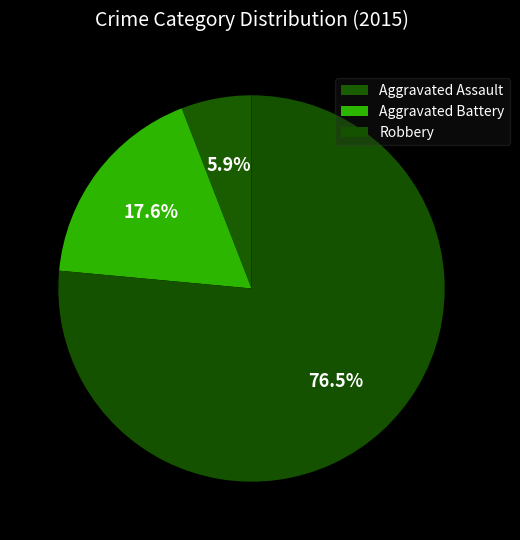

Count the number of slices in the pie.

3